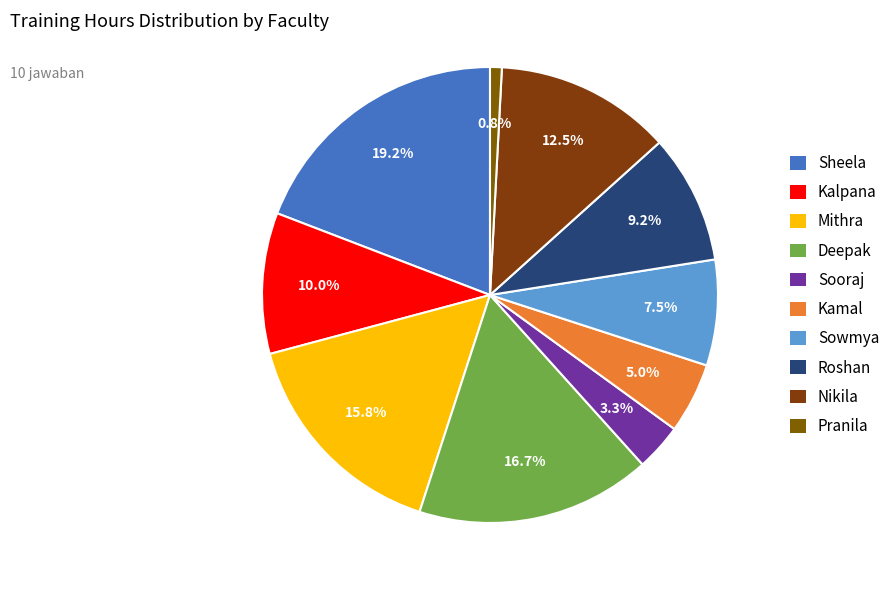

To the nearest percent, what percentage of the pie is Nikila?

12%